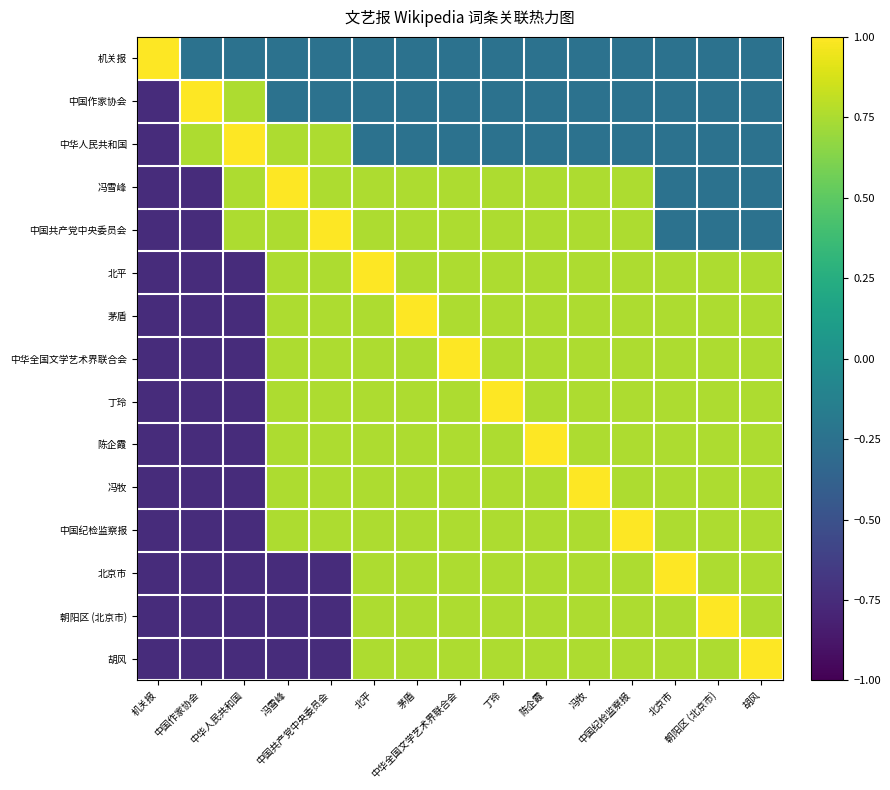

At which category is the sum across all series the highest?

北平